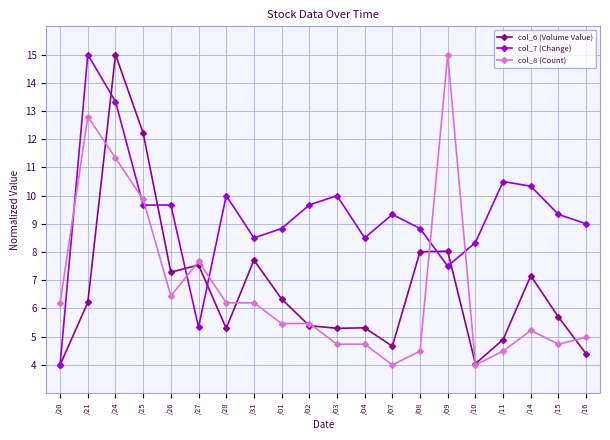

At which category does col_8 (Count) reach its first local valley?

/26